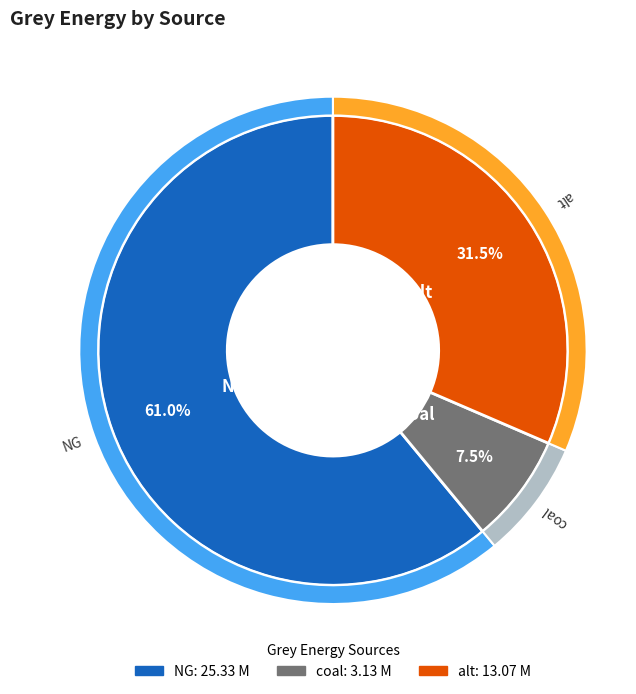

Combined, do NG and alt account for over 50%?

Yes